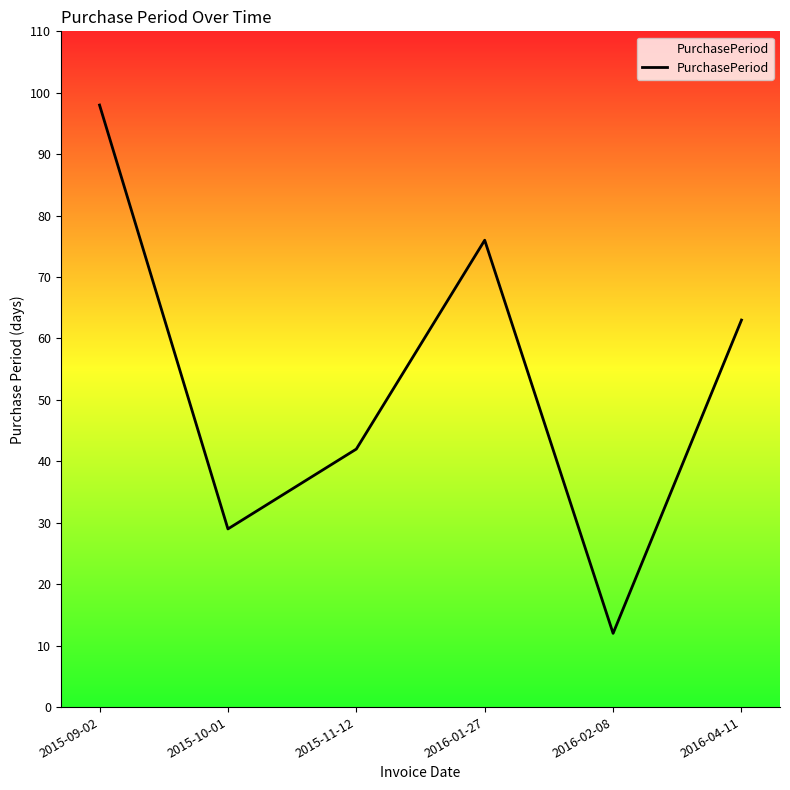

Reading right to left, what are all the values shown in this chart?

2016-04-11=63	2016-02-08=12	2016-01-27=76	2015-11-12=42	2015-10-01=29	2015-09-02=98